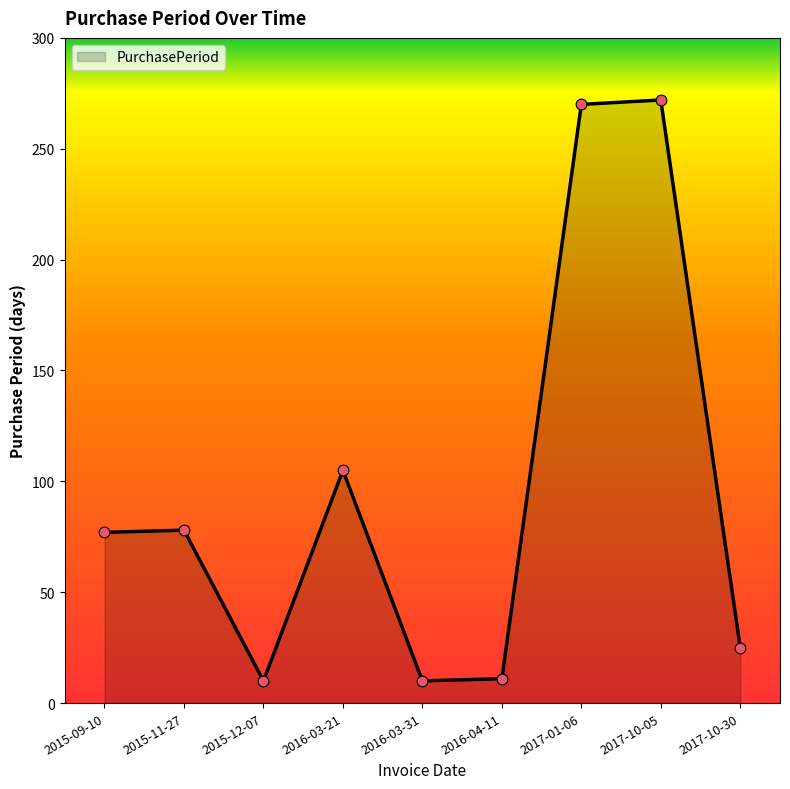

Approximately how many times larger is the value at 2017-10-30 compared to 2017-01-06?

0.1